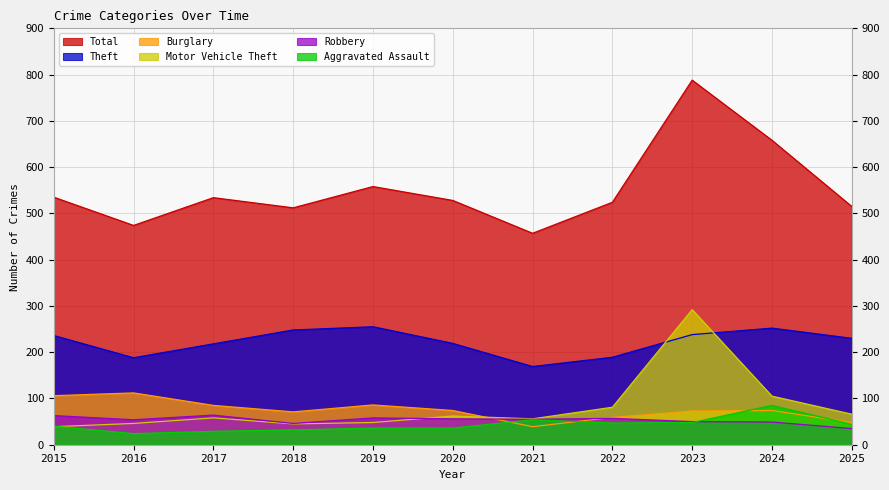

What is the value of the Aggravated Assault point at the 9th from the left?

48